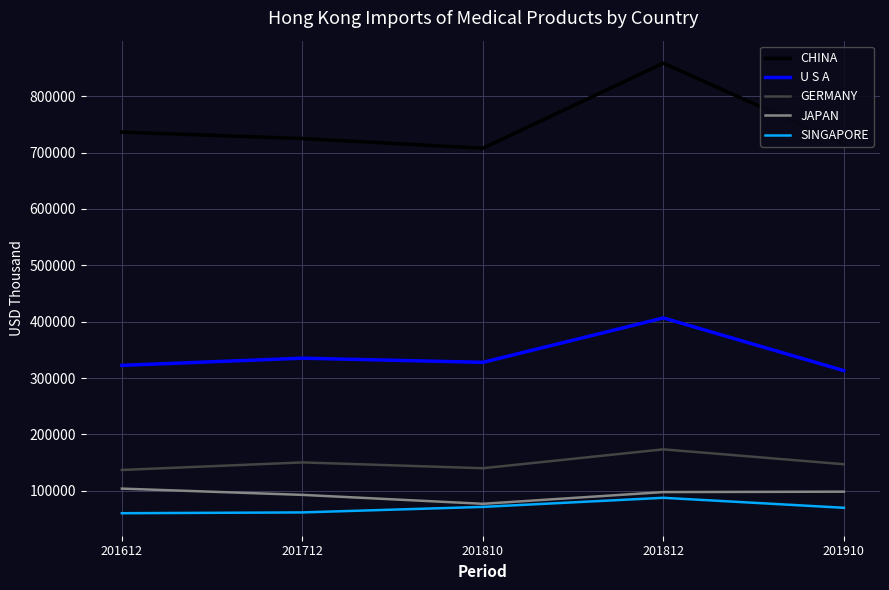

Is this an area chart (filled region under the line)?

No